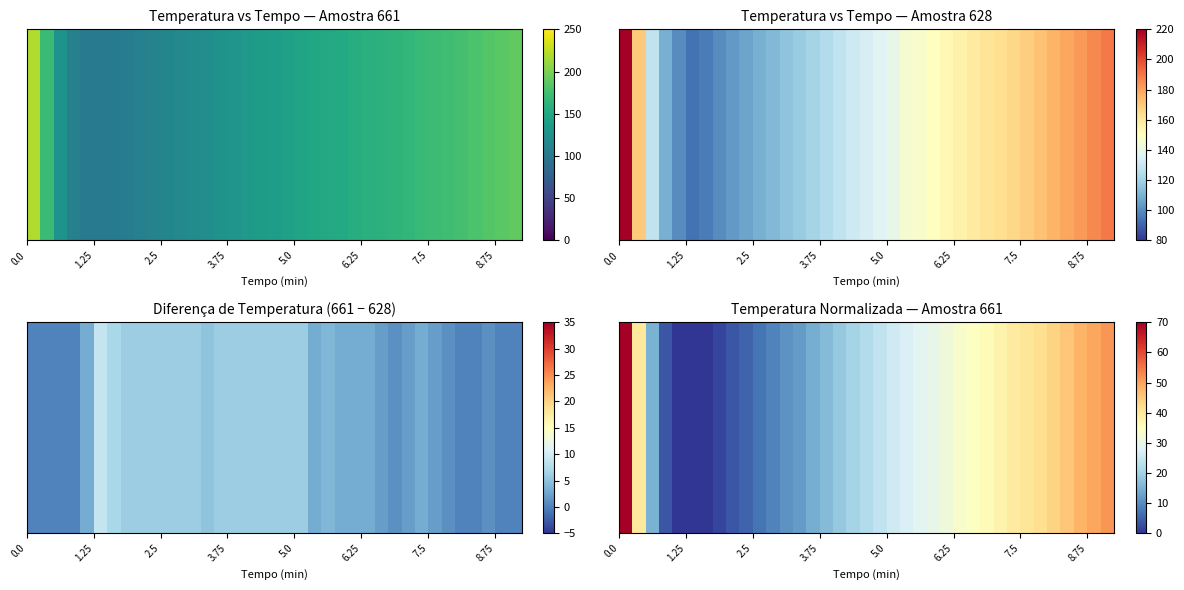

What is the difference between the maximum and minimum values?

70.0